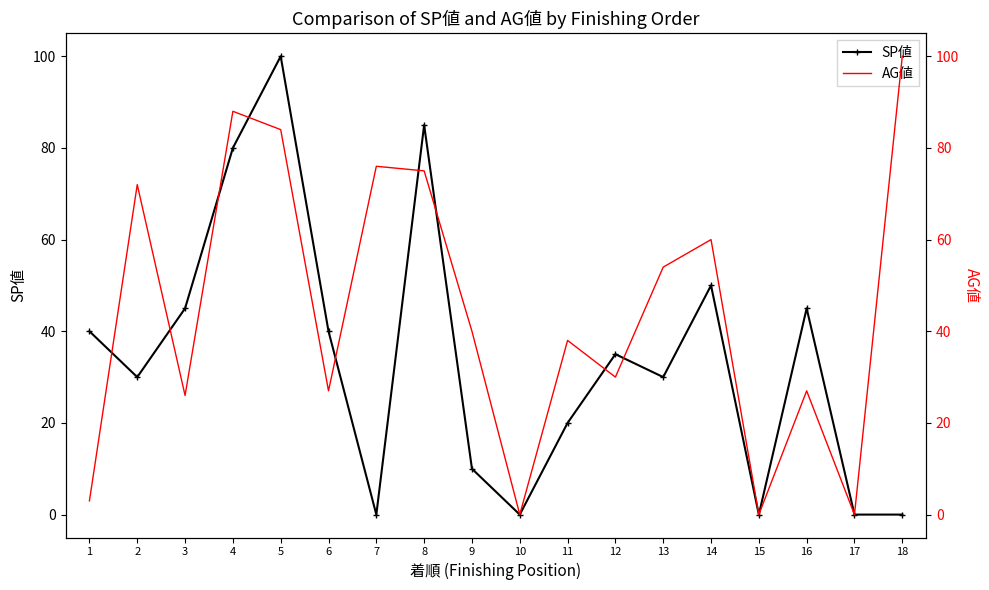

Where is the first local maximum for SP値?

5